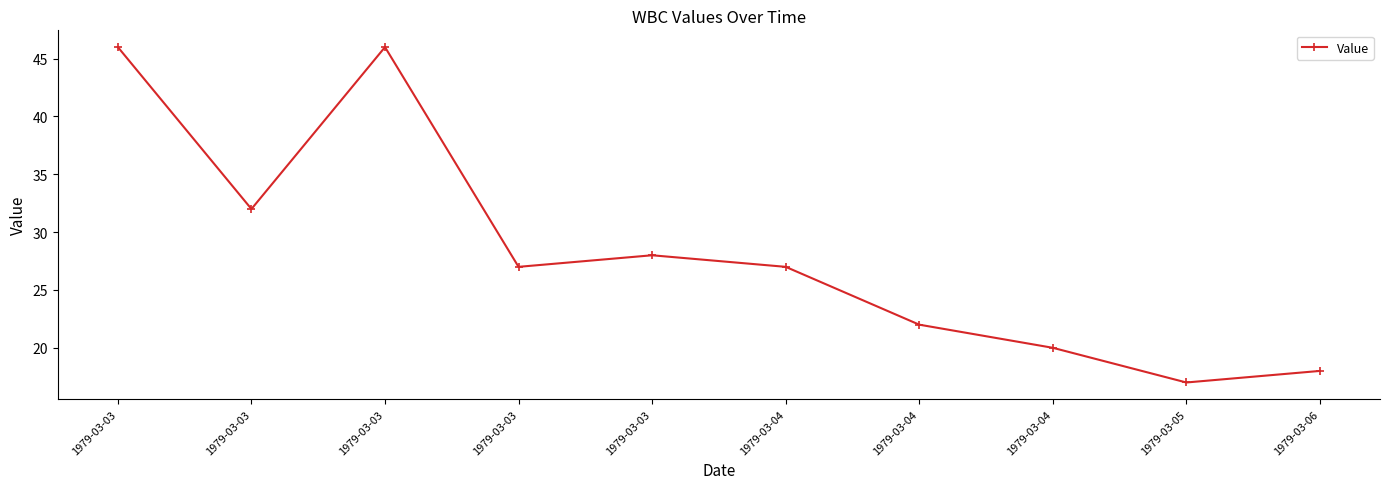

What value does the data have at 1979-03-05?

17